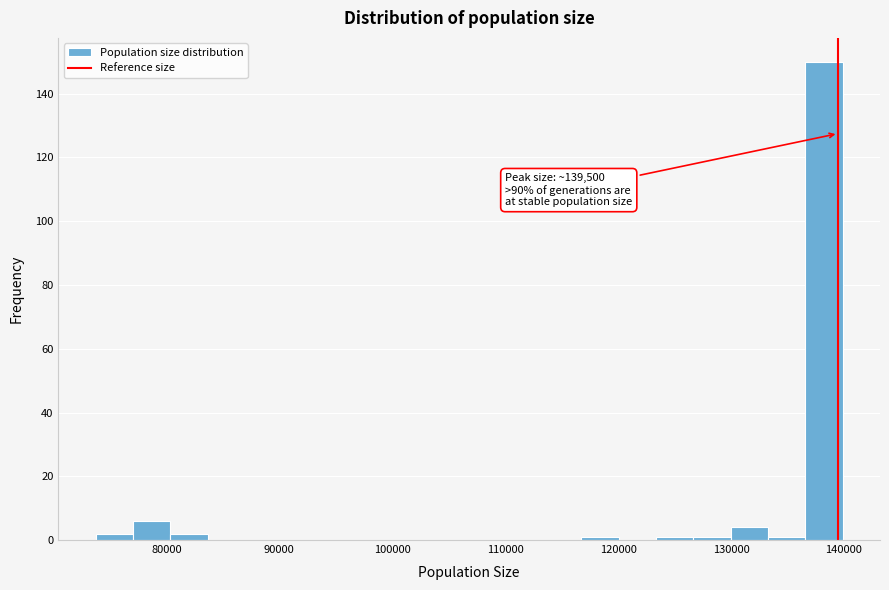

Around what value on the x-axis is the tallest bar? Give the approximate position of its centre, as read against the axis.

138000